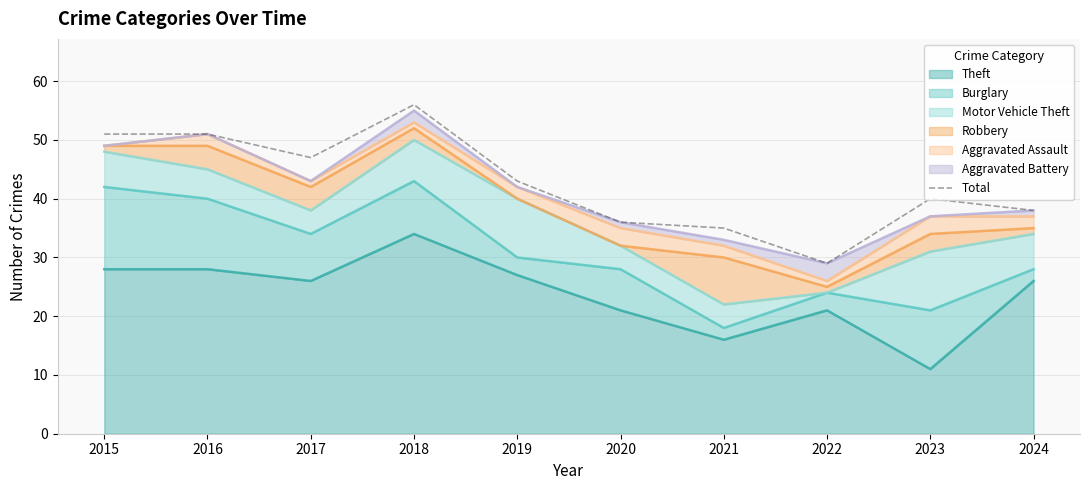

What is the maximum value shown in the chart?

56